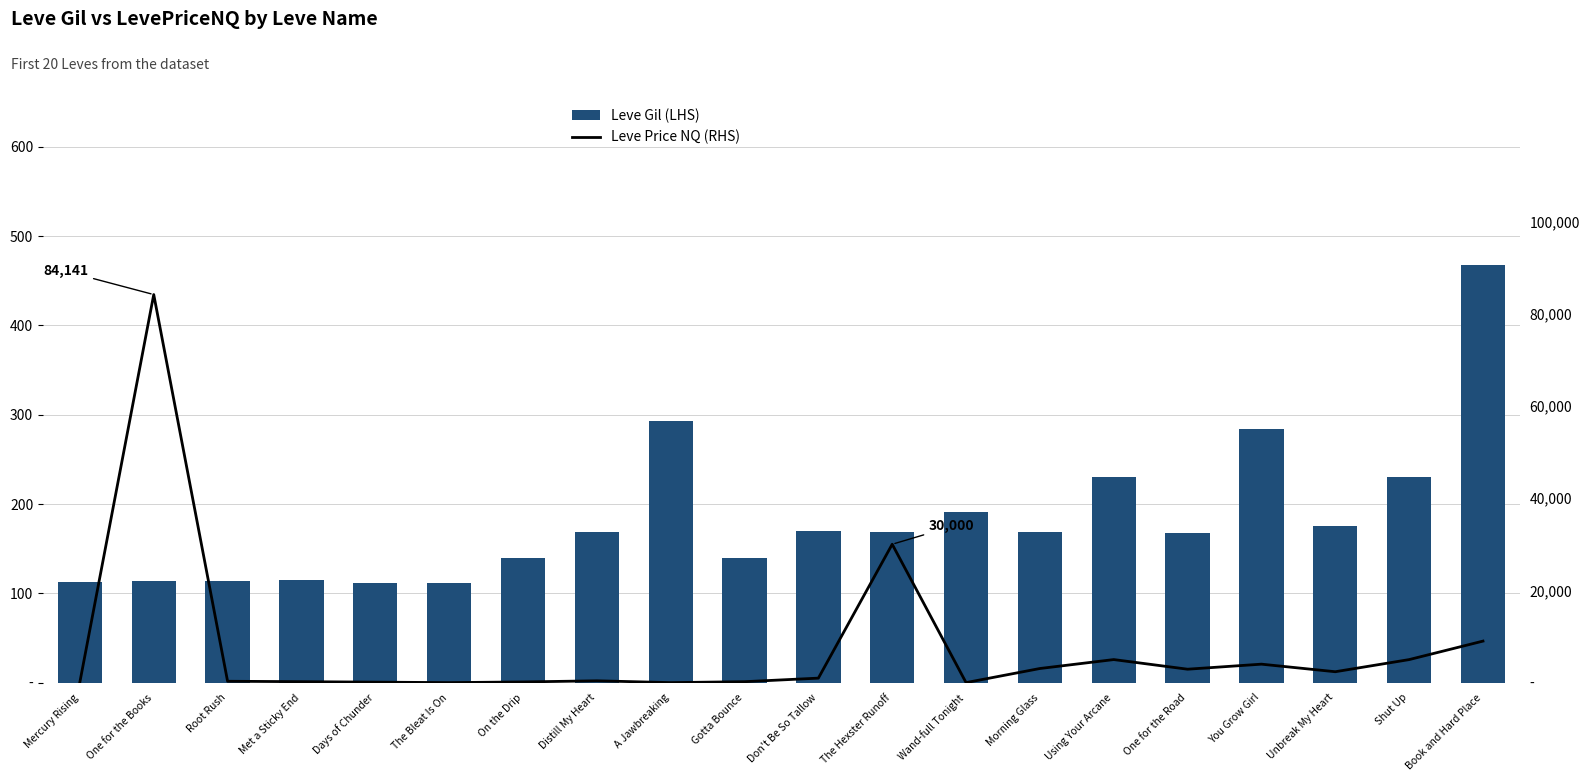

What is the average value of the Leve Gil (LHS) series?

183.8